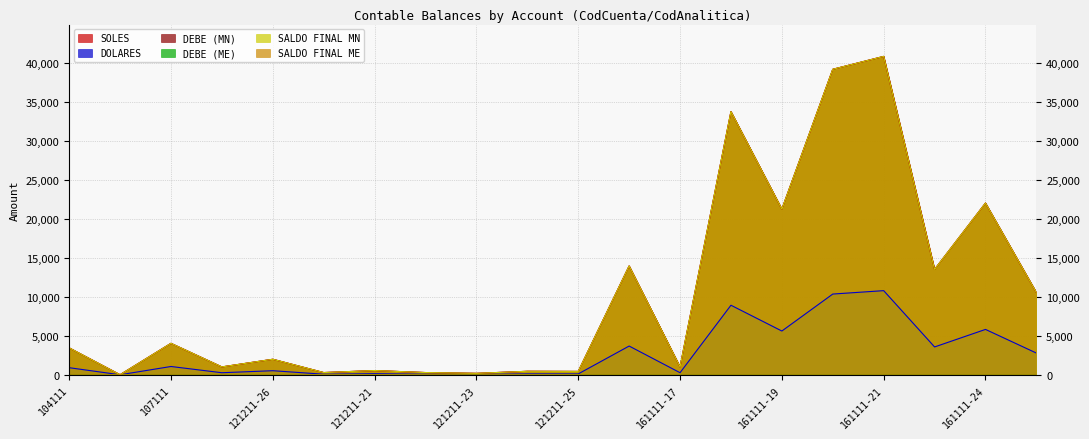

Between 161111-18 and 161111-21, which series saw the biggest shift?

SOLES